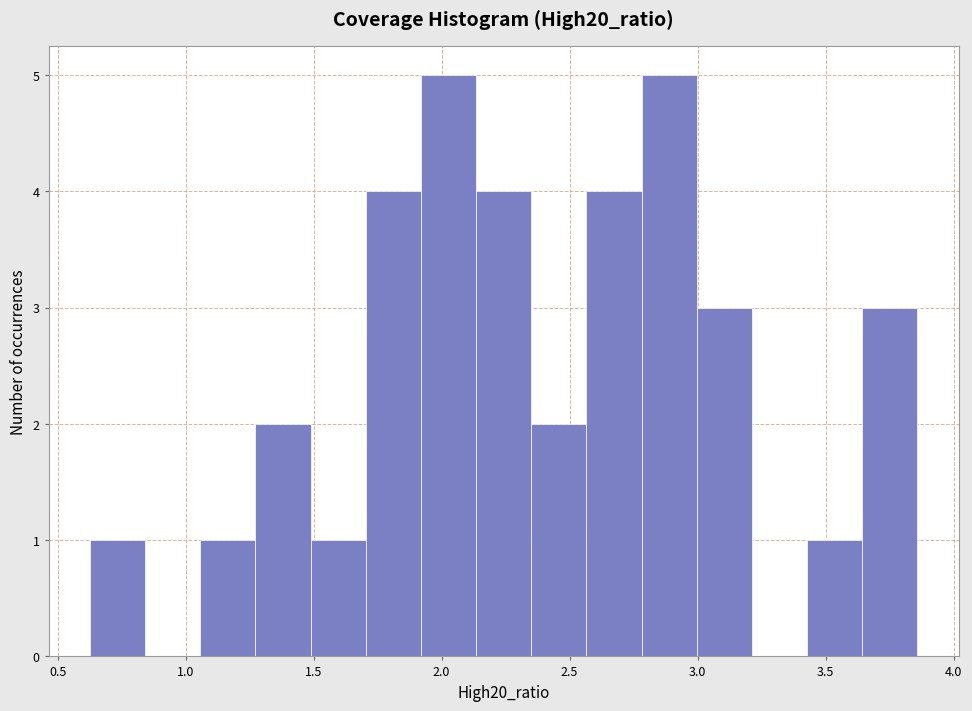

What is the height of the bar covering 2.15 to 2.35 on the x-axis? Neither the bar edges nor the heights are printed on the chart, so give them approximately, as read against the axes.

4